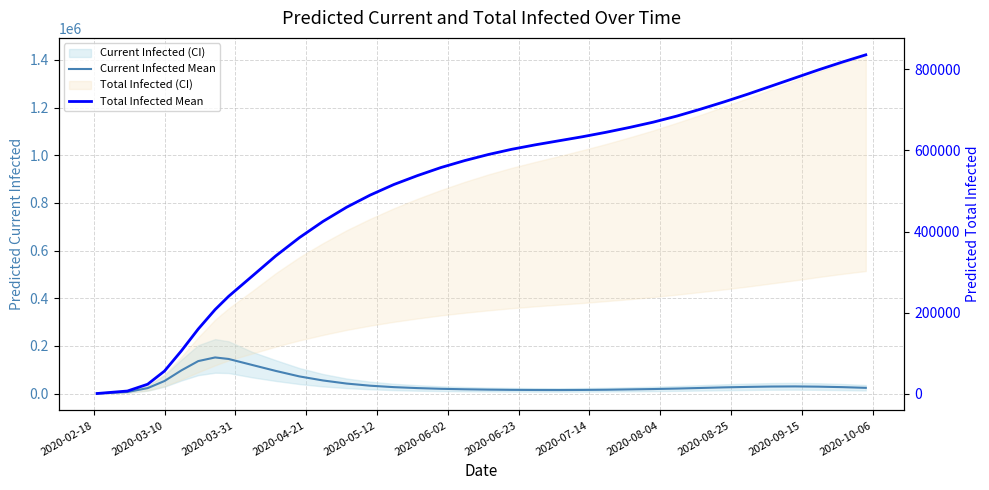

What position from the right is 2020-06-02?

30